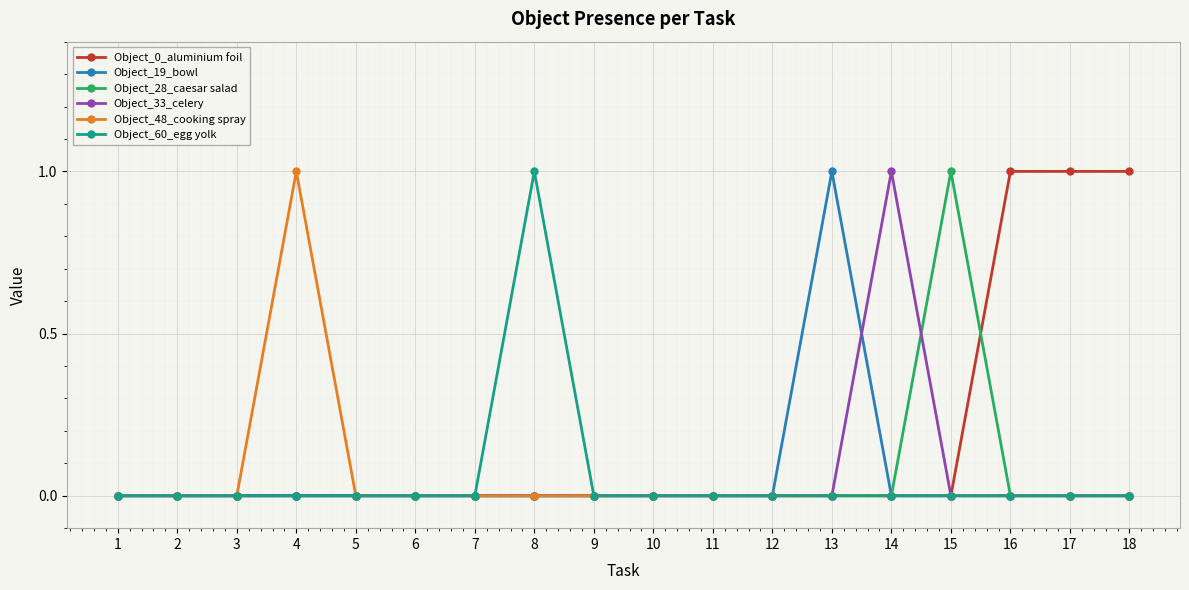

The value of Object_28_caesar salad at 9 is 0. True or false?

True